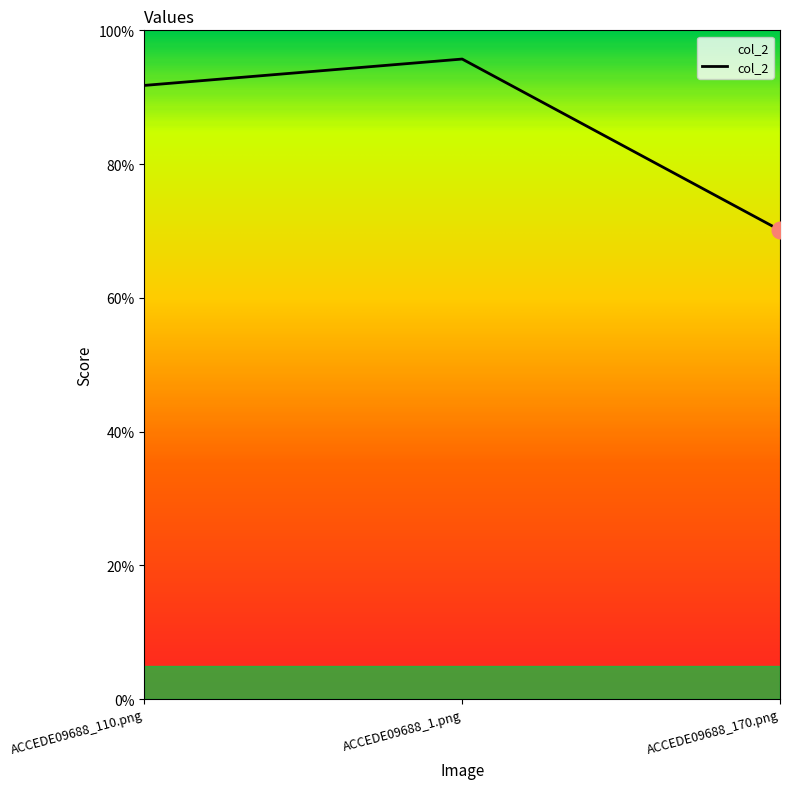

List the labels in order of value, largest first.

ACCEDE09688_1.png, ACCEDE09688_110.png, ACCEDE09688_170.png